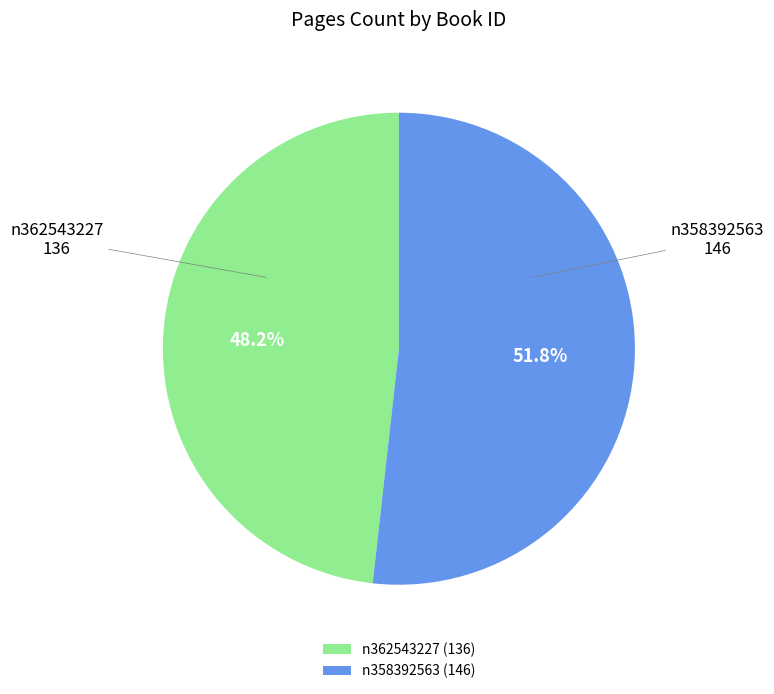

Count the number of slices in the pie.

2